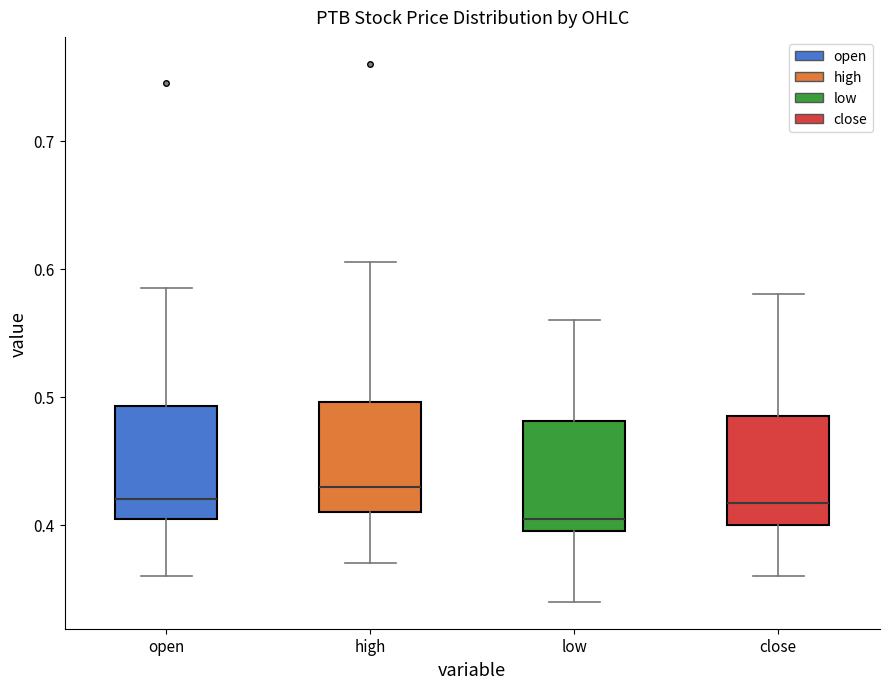

Which box's median line is the highest?

high